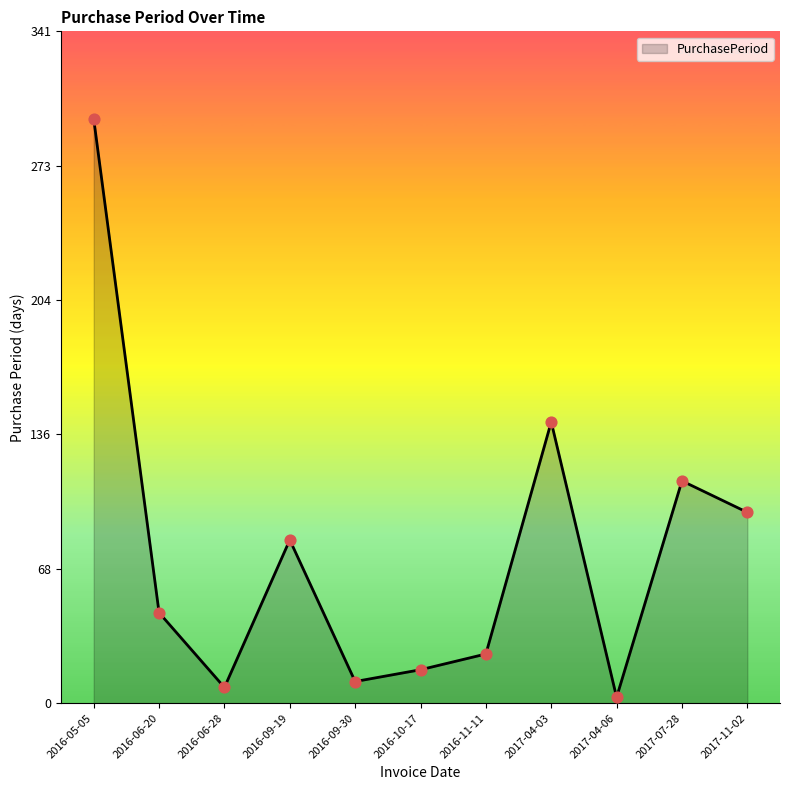

What is the change in value from 2016-06-28 to 2016-11-11?

+17